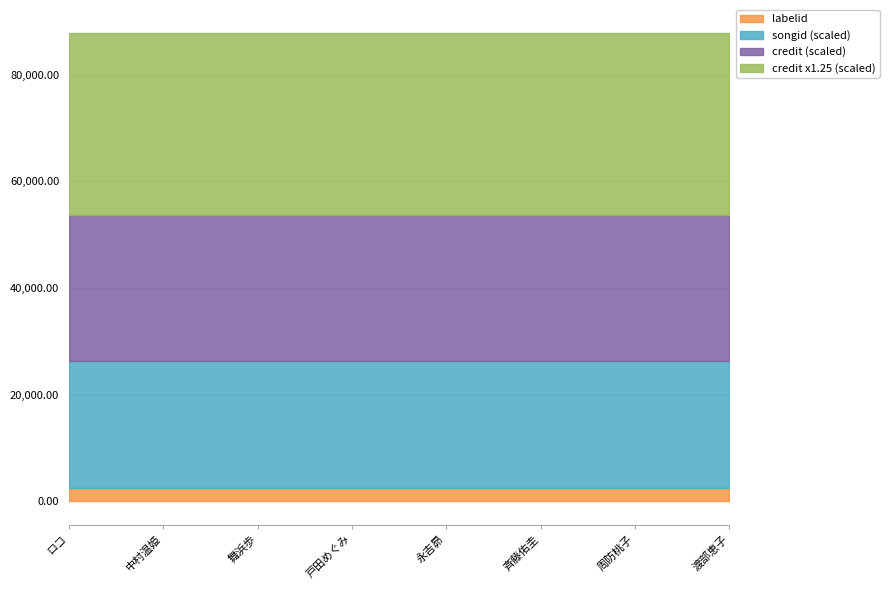

What is the total value across all series at 渡部恵子?

87787.5